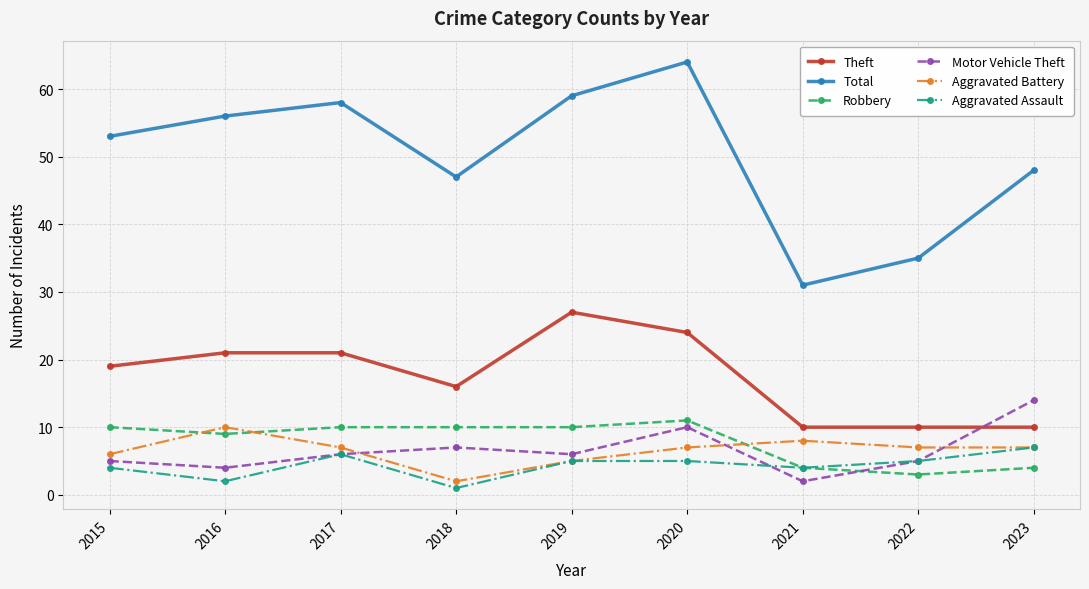

What is the total value across all series at 2015?

97